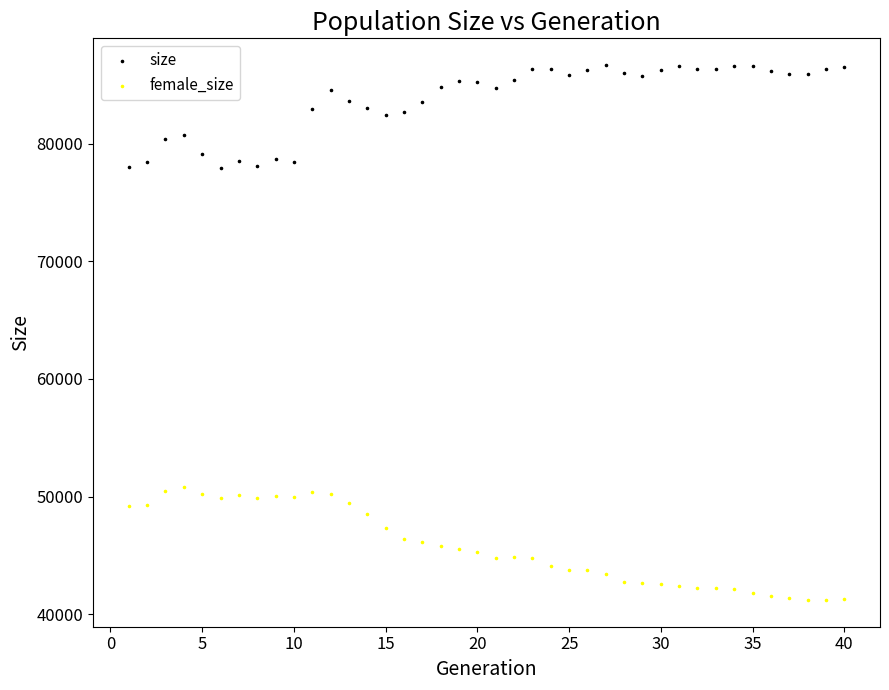

What is the X range (max minus min) for the scatter plot?

39